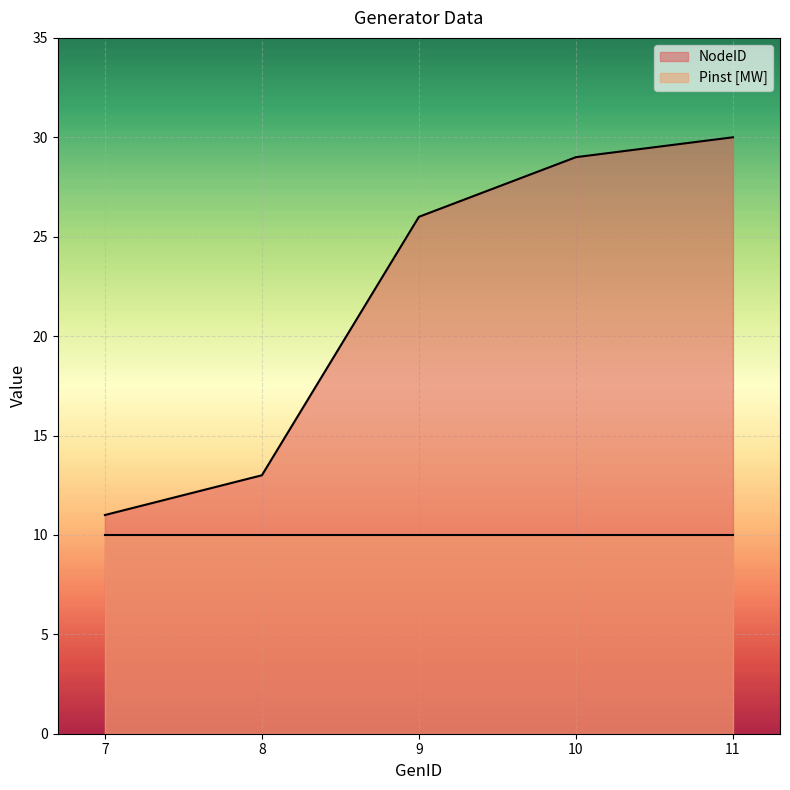

At which category does the chart reach its minimum across all series?

7